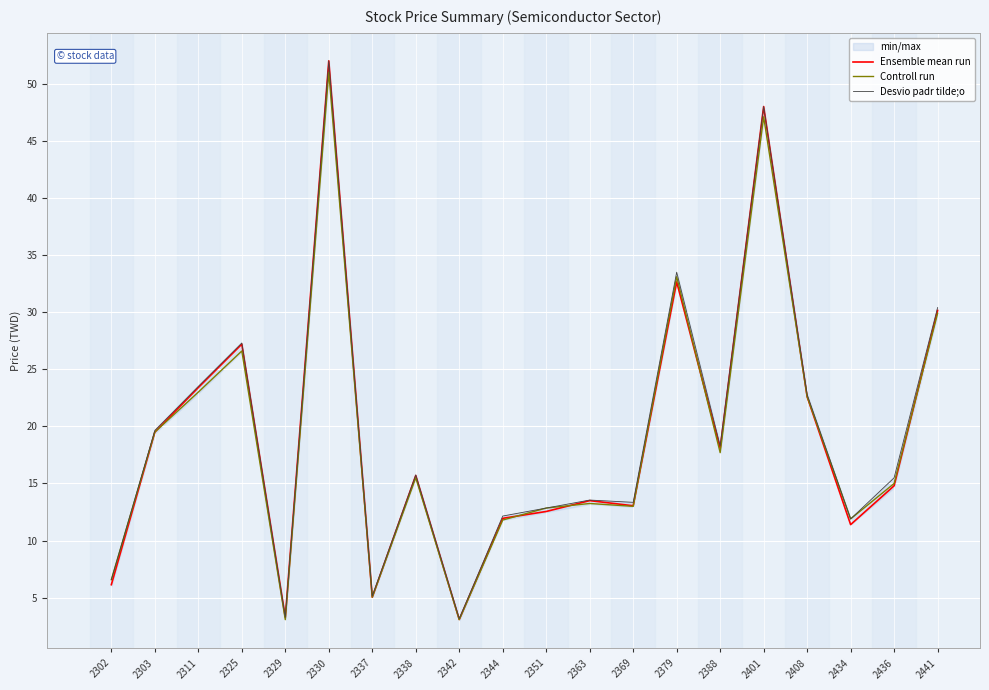

True or false: Desvio padr tilde;o has more than 2 interior local peaks.

True